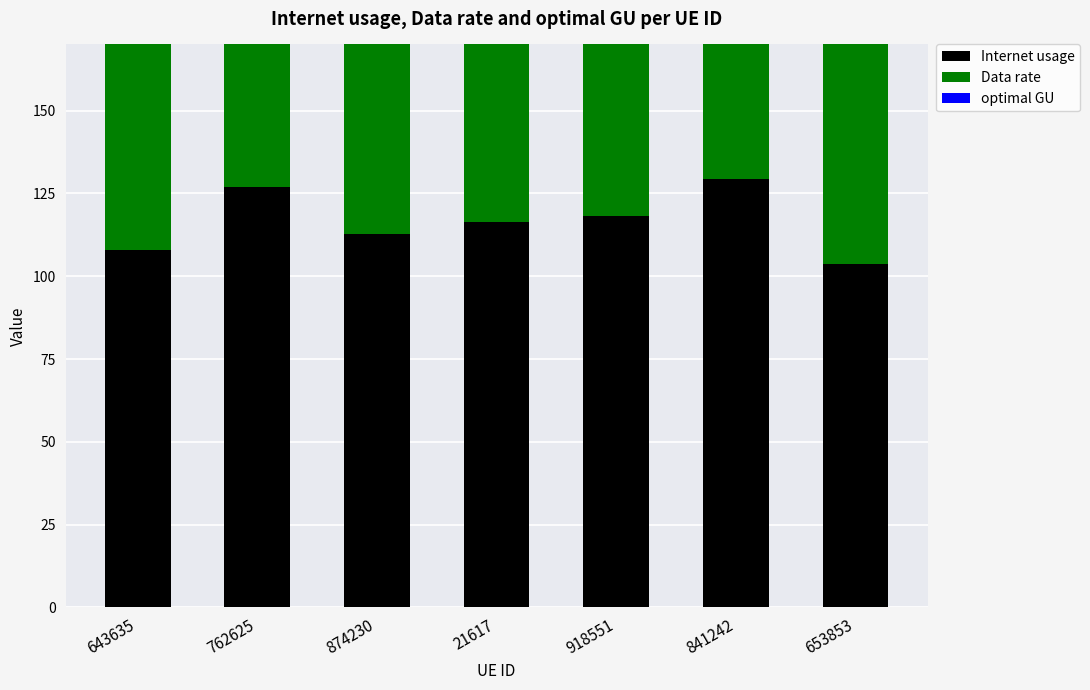

At which label is Data rate closest to 77?

21617